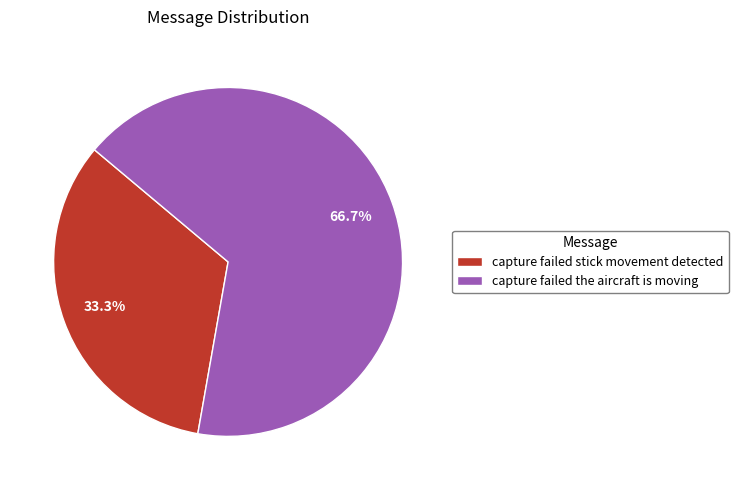

To the nearest percent, what is the combined percentage of capture failed the aircraft is moving and capture failed stick movement detected?

100%